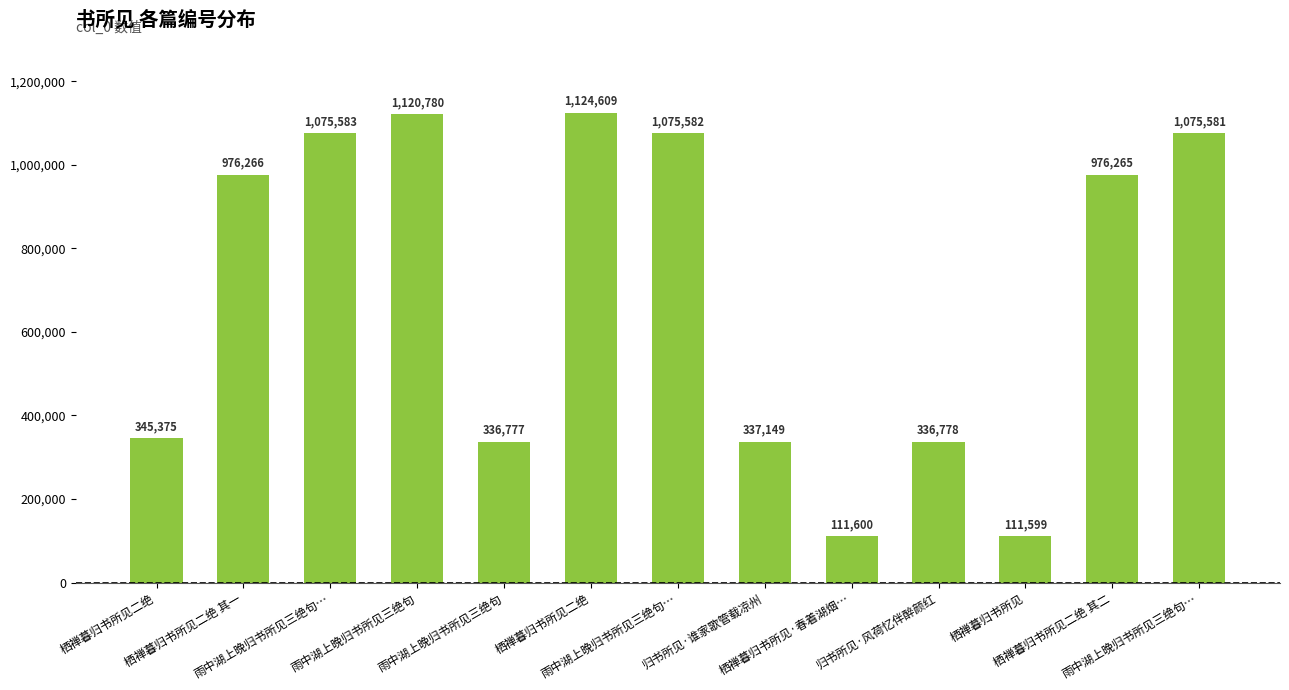

What is the change in value from 归书所见·风荷忆伴醉颜红 to 栖禅暮归书所见二绝 其二?

+639487